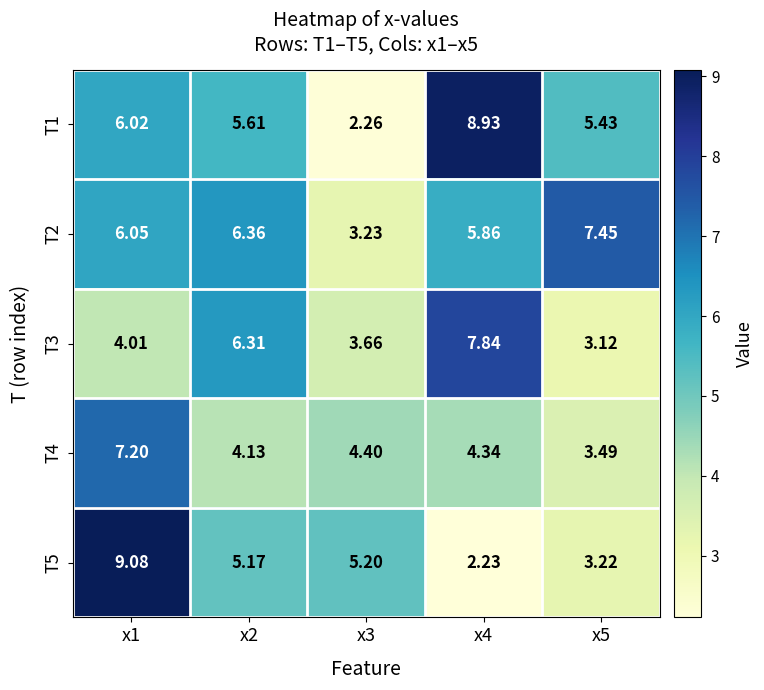

Is the value of T5 at x2 greater than the value of T4 at x2?

Yes